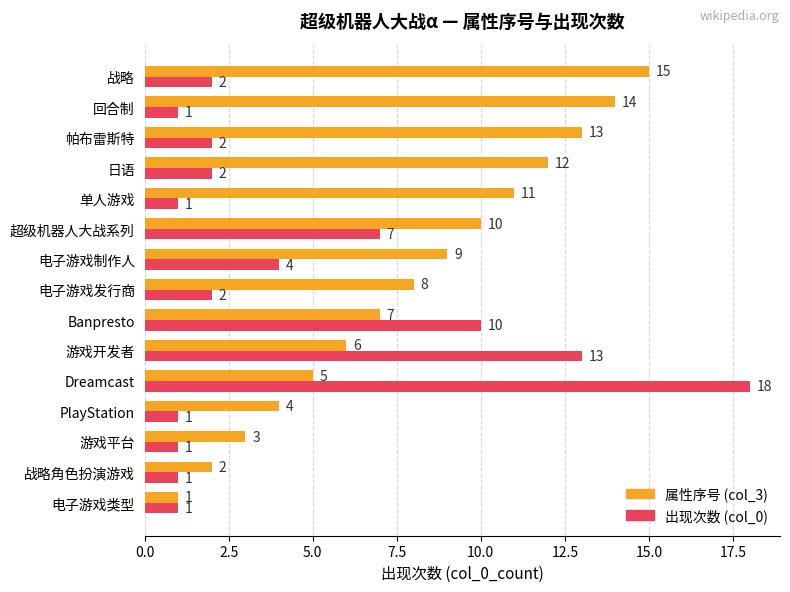

The 属性序号 (col_3) series shows 2 at 战略角色扮演游戏. True or false?

True